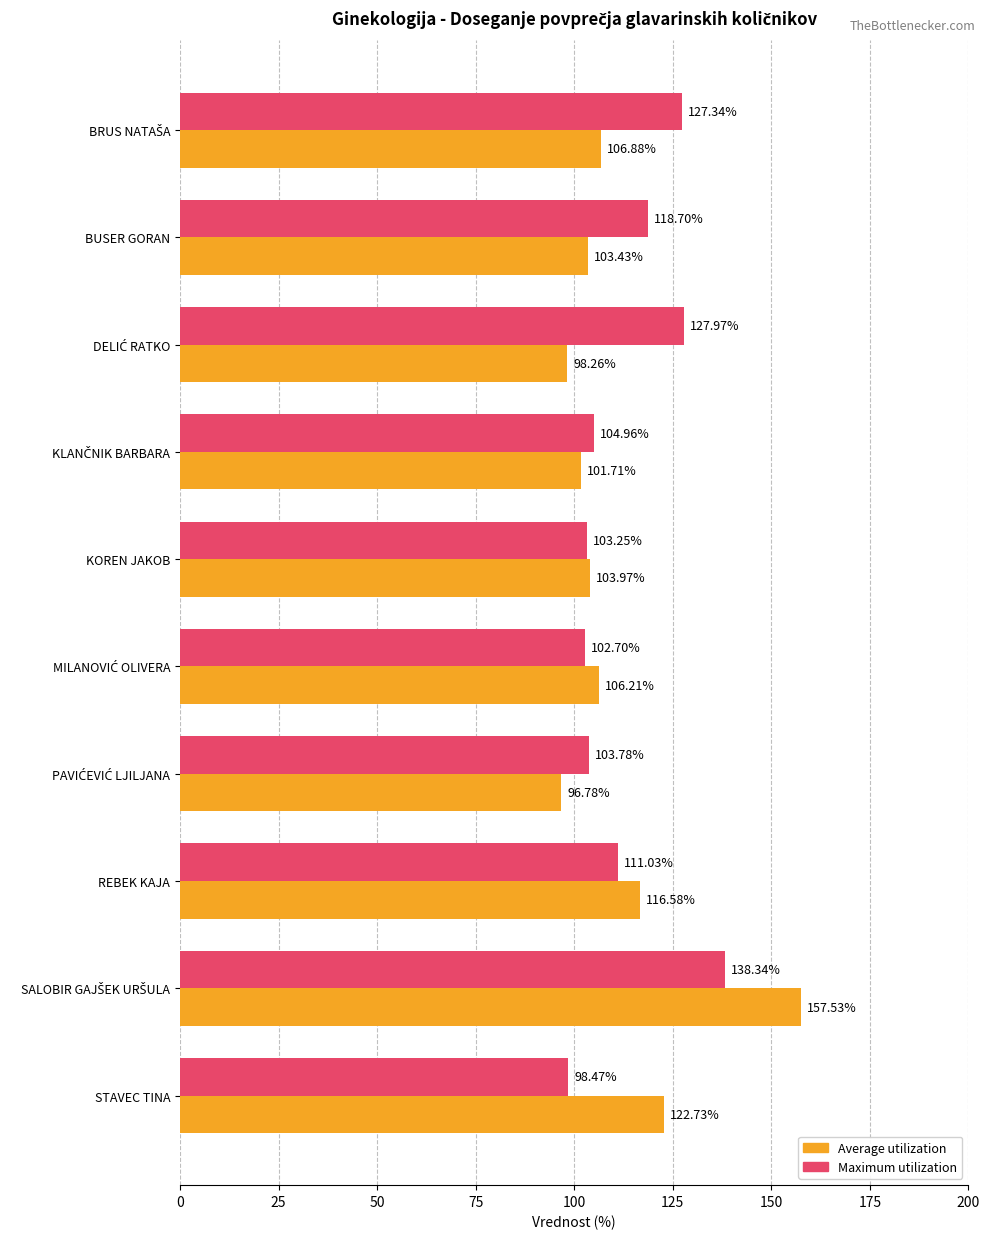

Where is Average utilization nearest to the value 127?

STAVEC TINA